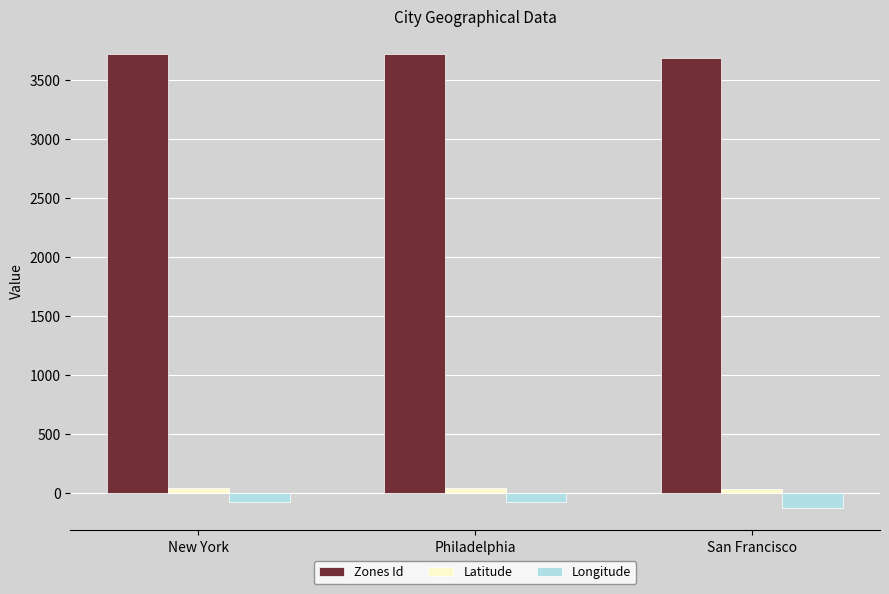

The Zones Id series shows 2388.7 at Philadelphia. True or false?

False